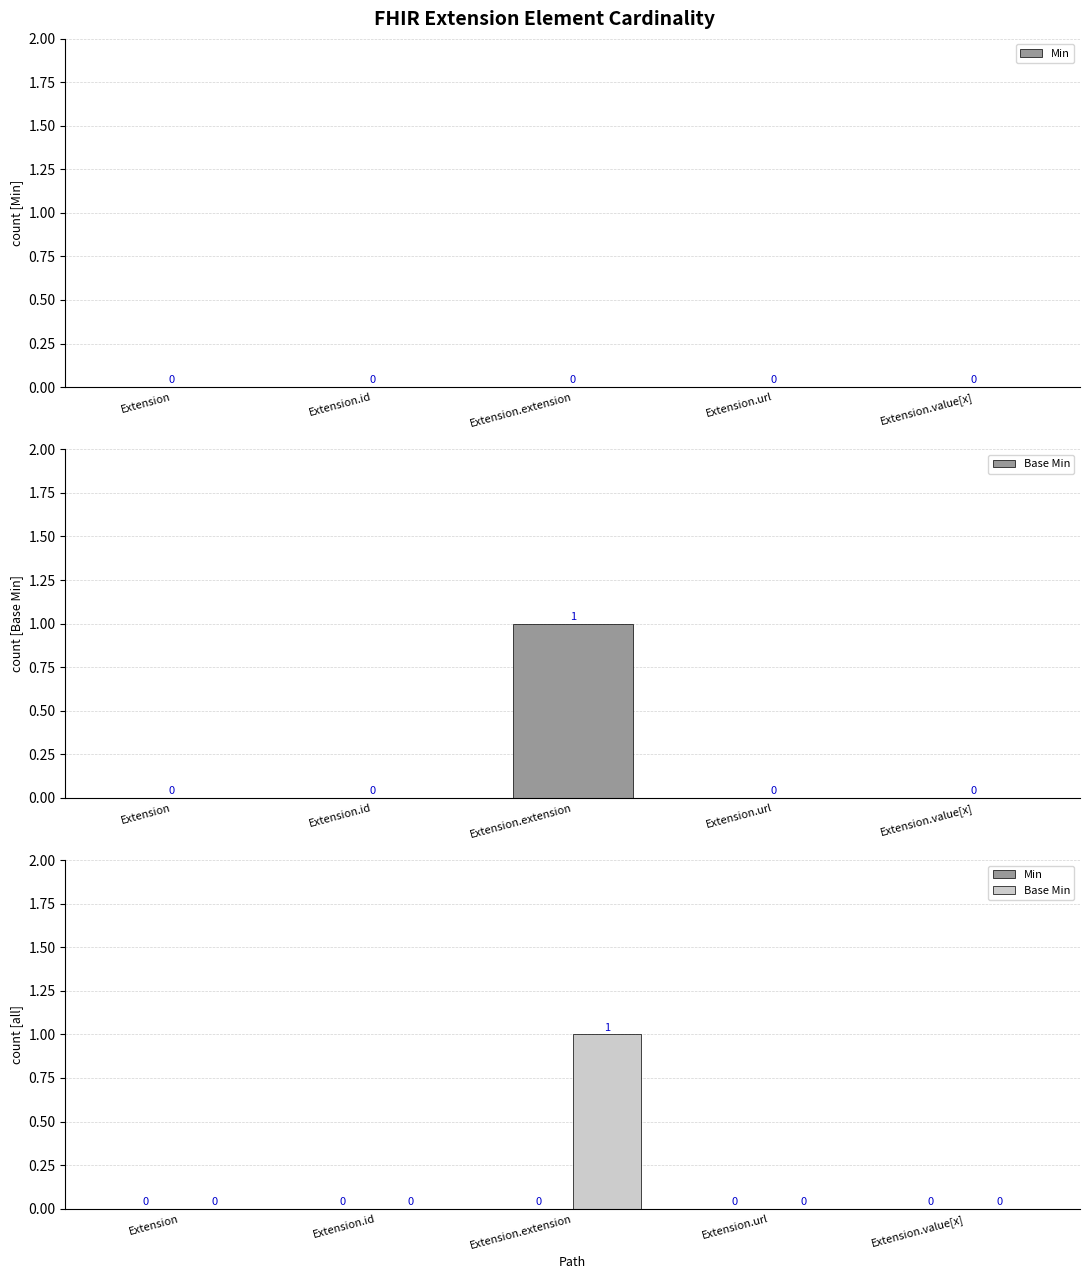

What is the label of the 3rd bar from the right?

Extension.extension